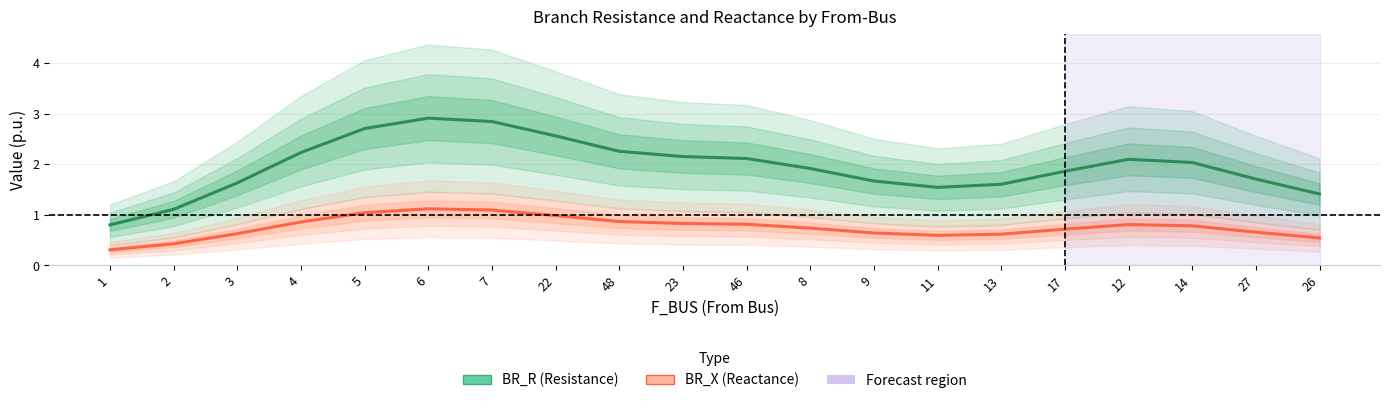

Rank the series by their maximum value, from lowest to highest.

BR_X (Reactance), BR_R (Resistance)